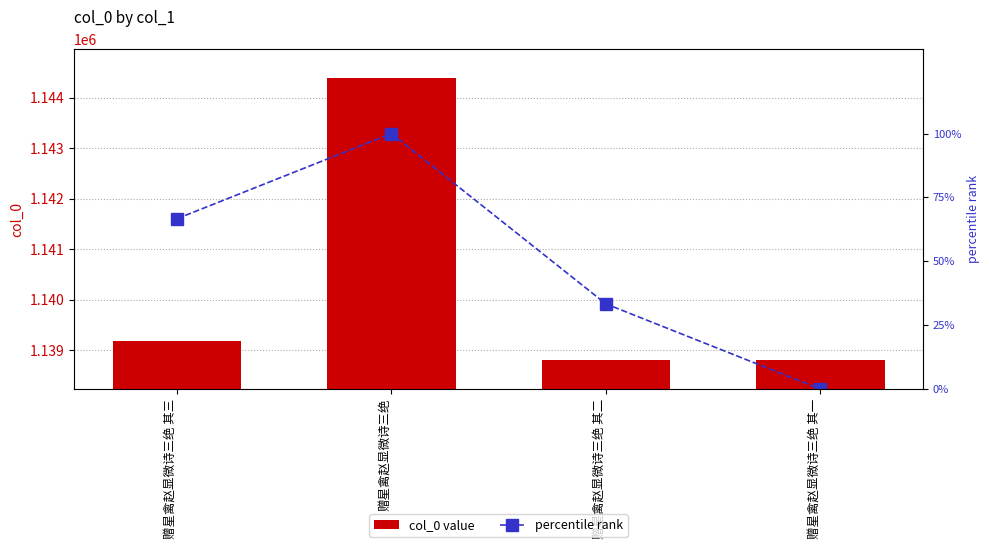

What is the difference between the maximum and minimum values in the percentile rank series?

100.0